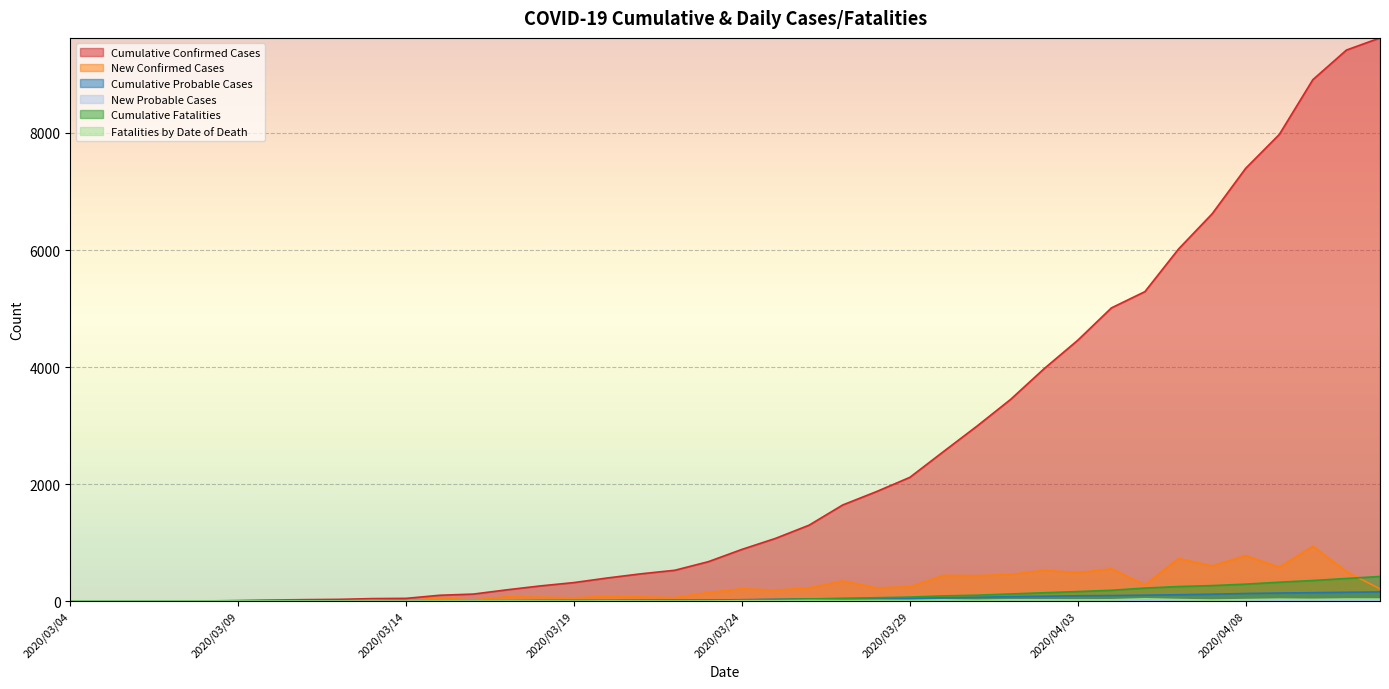

What is the total value across all series at 2020/03/21?

569